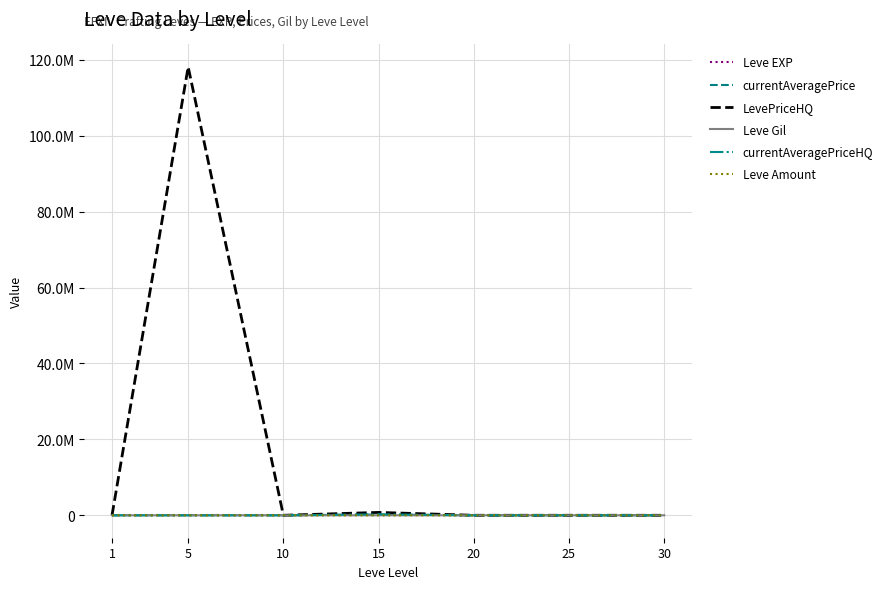

Which series changed the most between 5 and 30?

LevePriceHQ